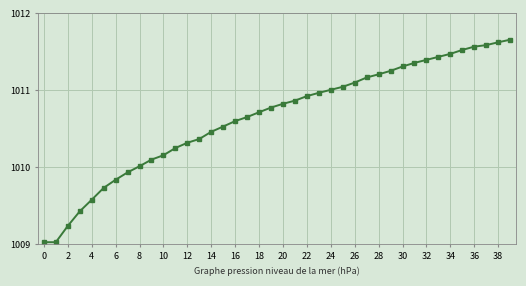

How many values are below 1010?

8